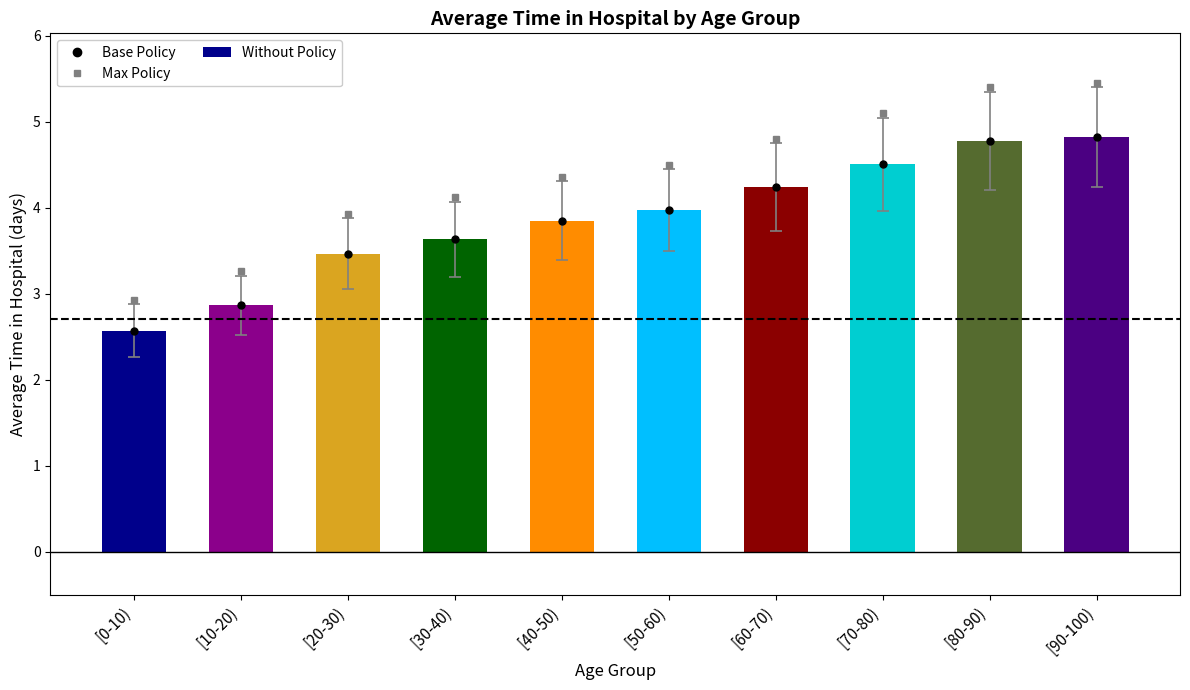

At which label is the value closest to 3?

[10-20)